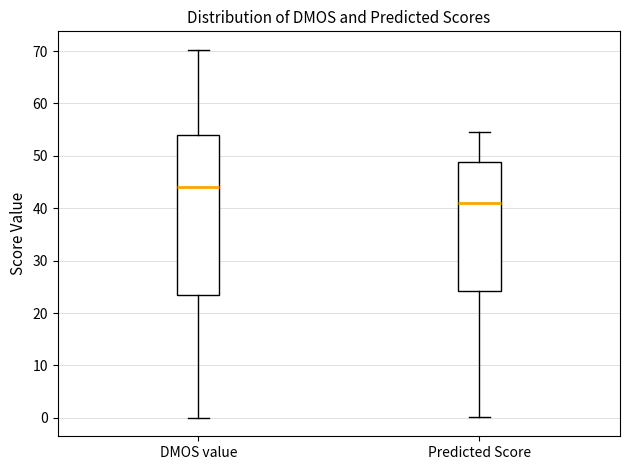

Which box is the tallest, from its lower edge to its upper edge?

DMOS value